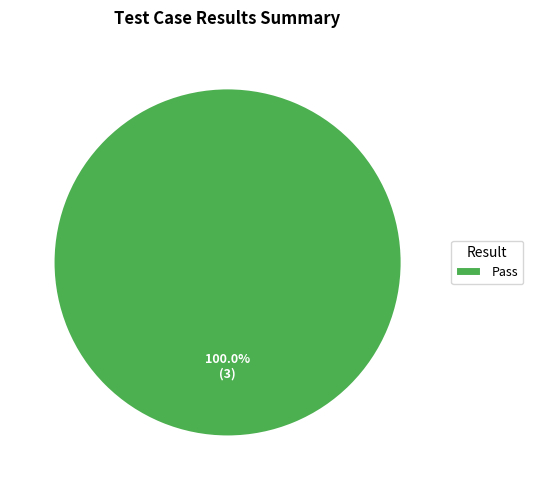

Rank the categories by value from lowest to highest.

Pass